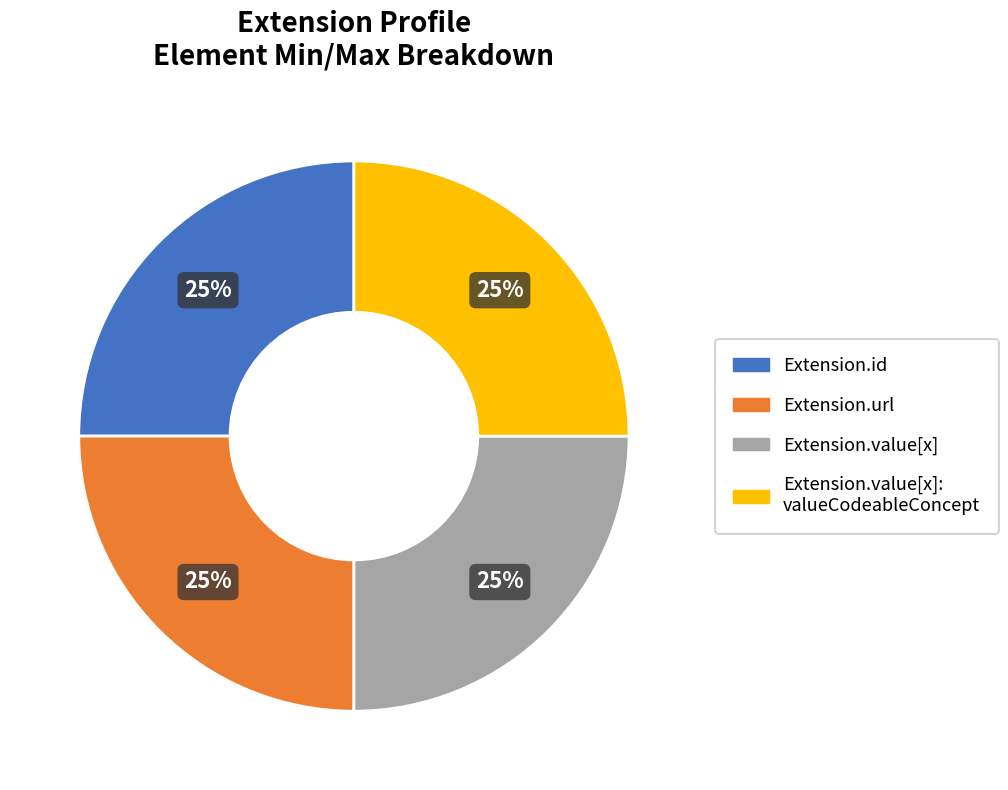

To the nearest percent, what is the average slice percentage?

25%